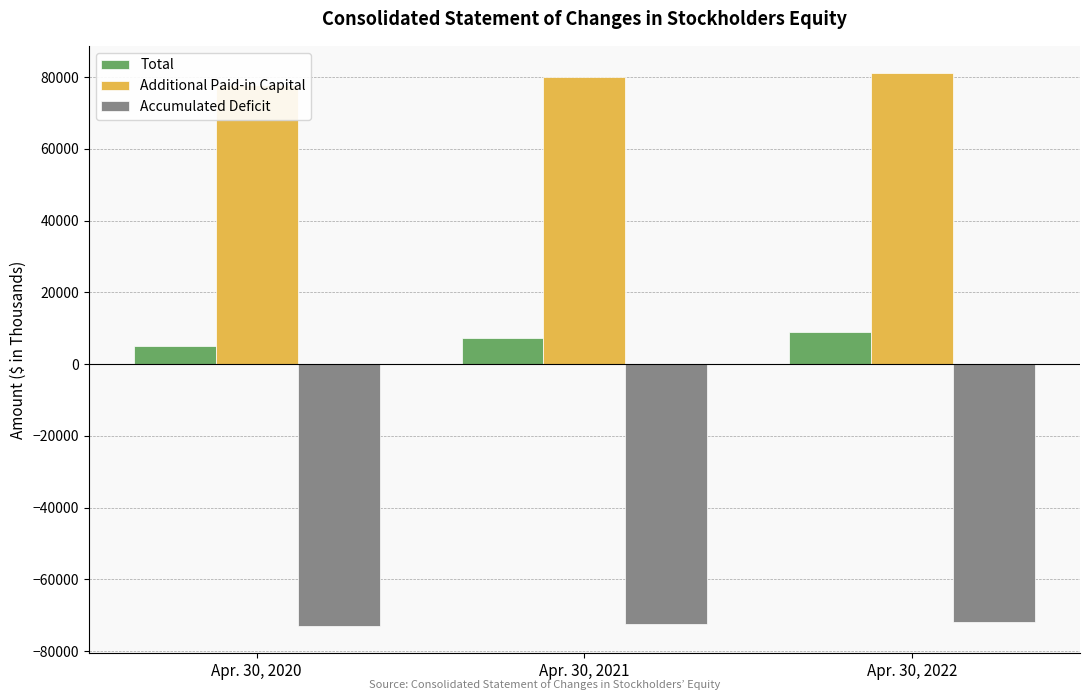

How many data points in Additional Paid-in Capital are above 79945?

1